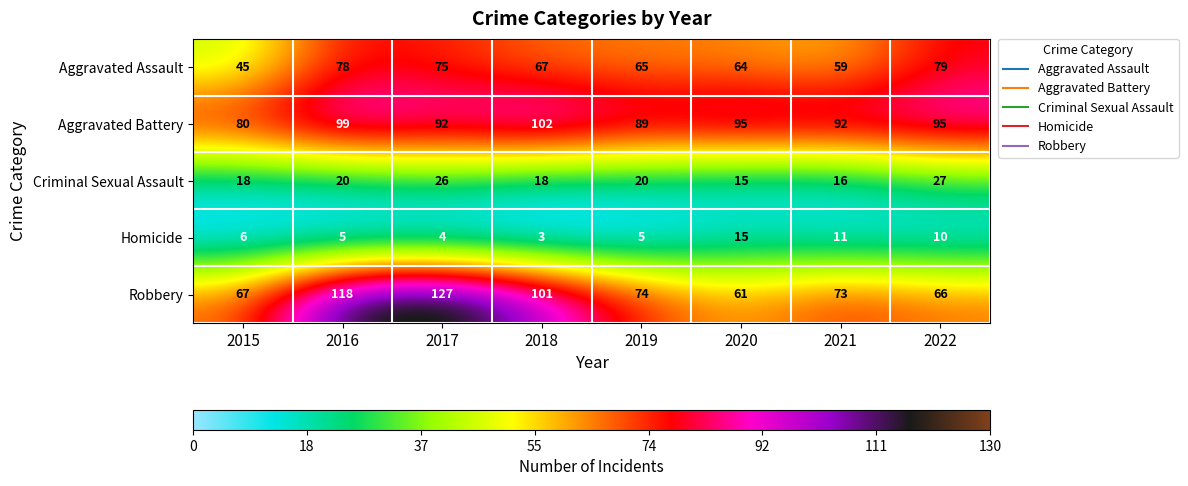

What is the maximum value for Aggravated Assault?

79